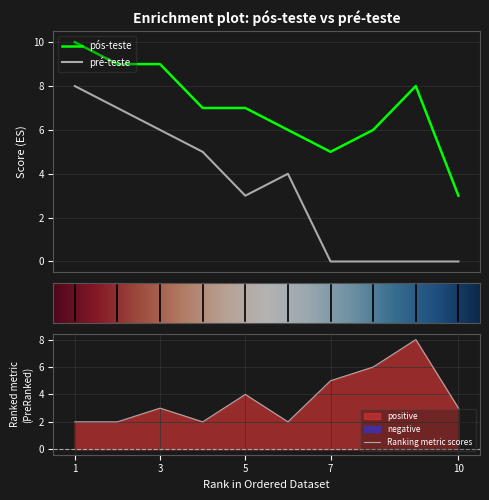

True or false: pós-teste and pré-teste cross at least once.

False